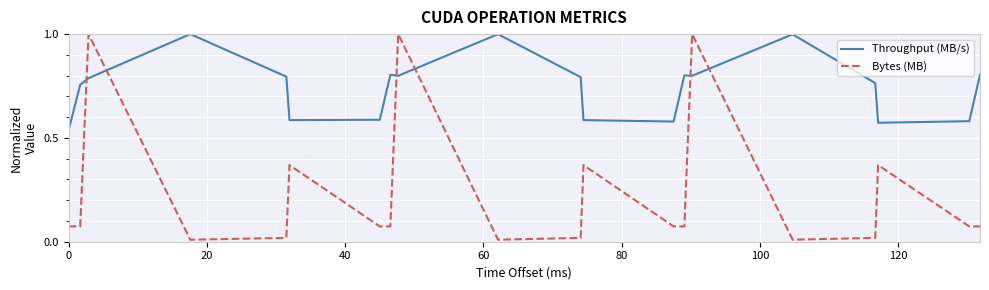

Which series has the largest range (max minus min)?

Bytes (MB)